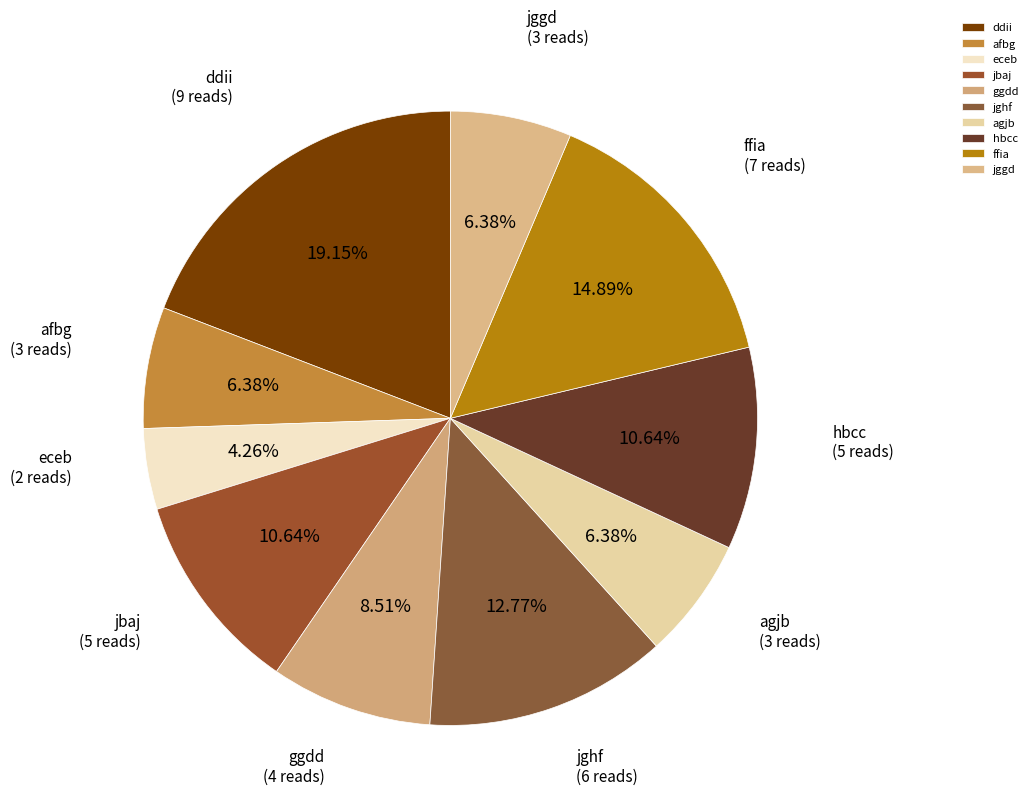

How much of the chart is everything except eceb?

95.7%